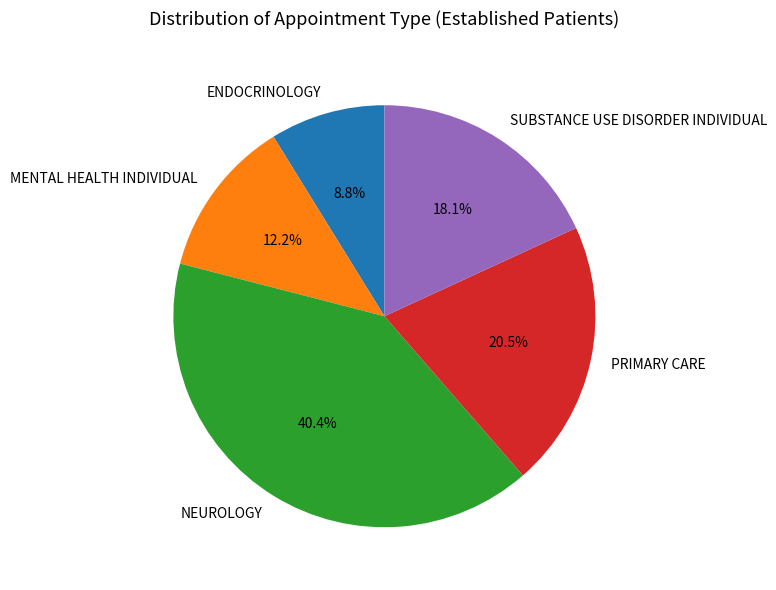

How many segments does this pie chart have?

5